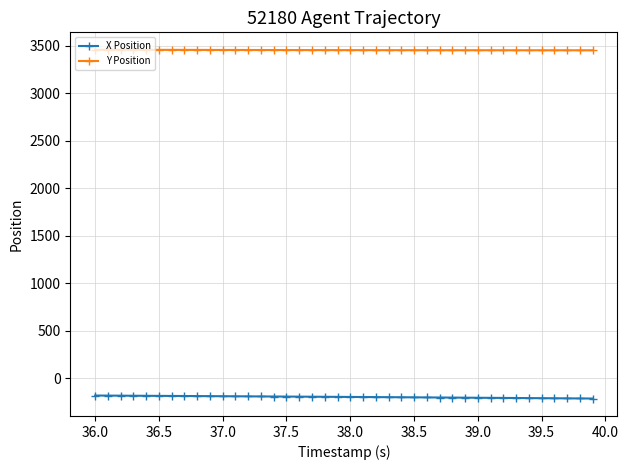

At how many categories does at least one series exceed 159?

40